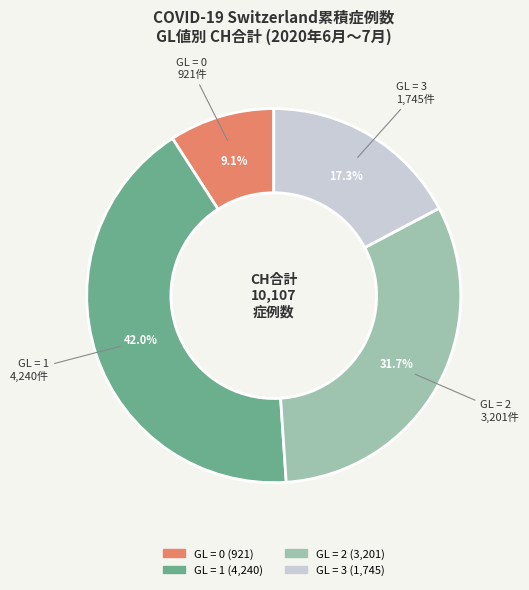

Does any single category account for the majority?

No